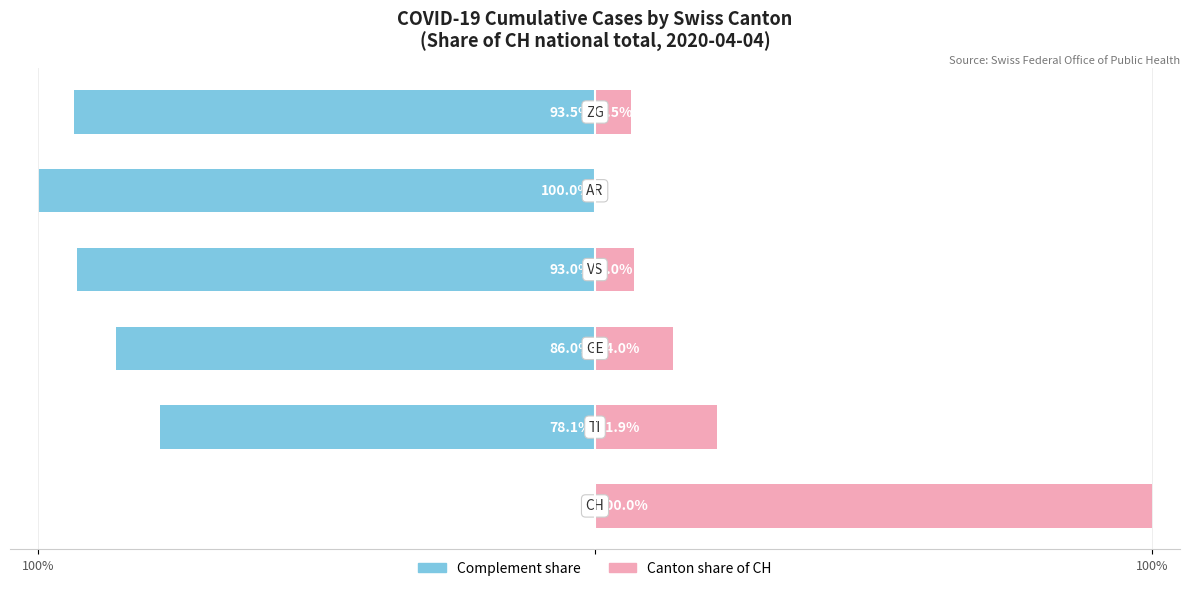

What is the difference between the Complement % values at 100% and 3?

14.9